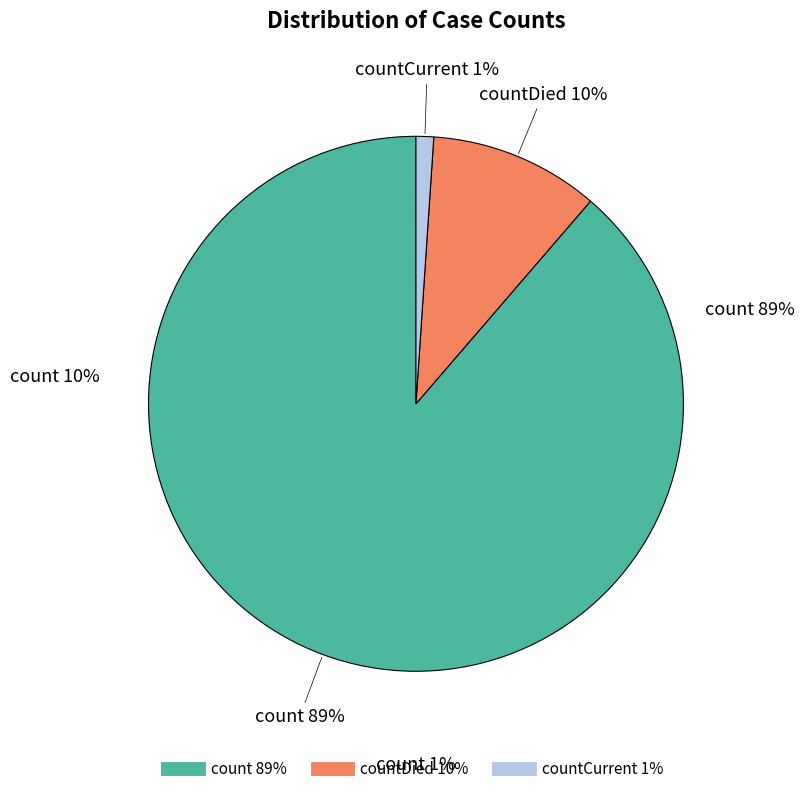

To the nearest percent, what percentage of the pie is count?

89%